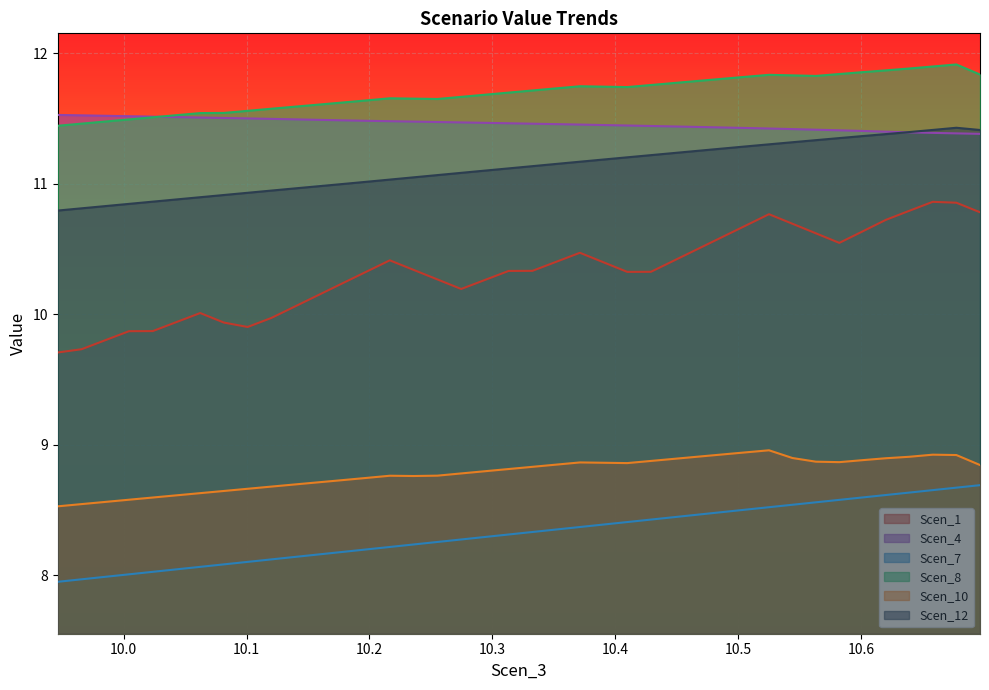

At how many categories does at least one series exceed 10?

40